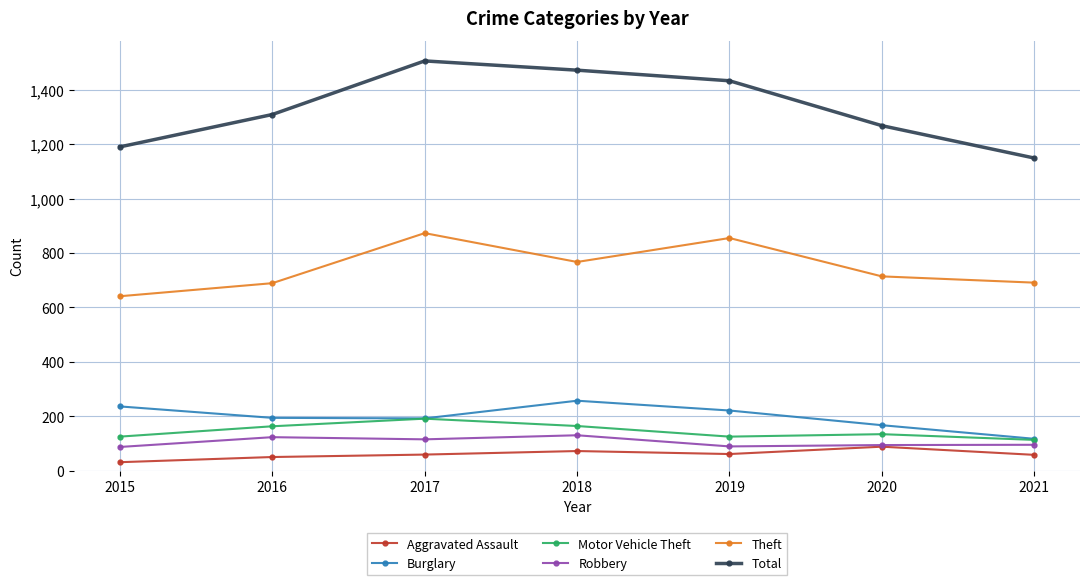

What is the value of the Motor Vehicle Theft point at the 3rd from the left?

191